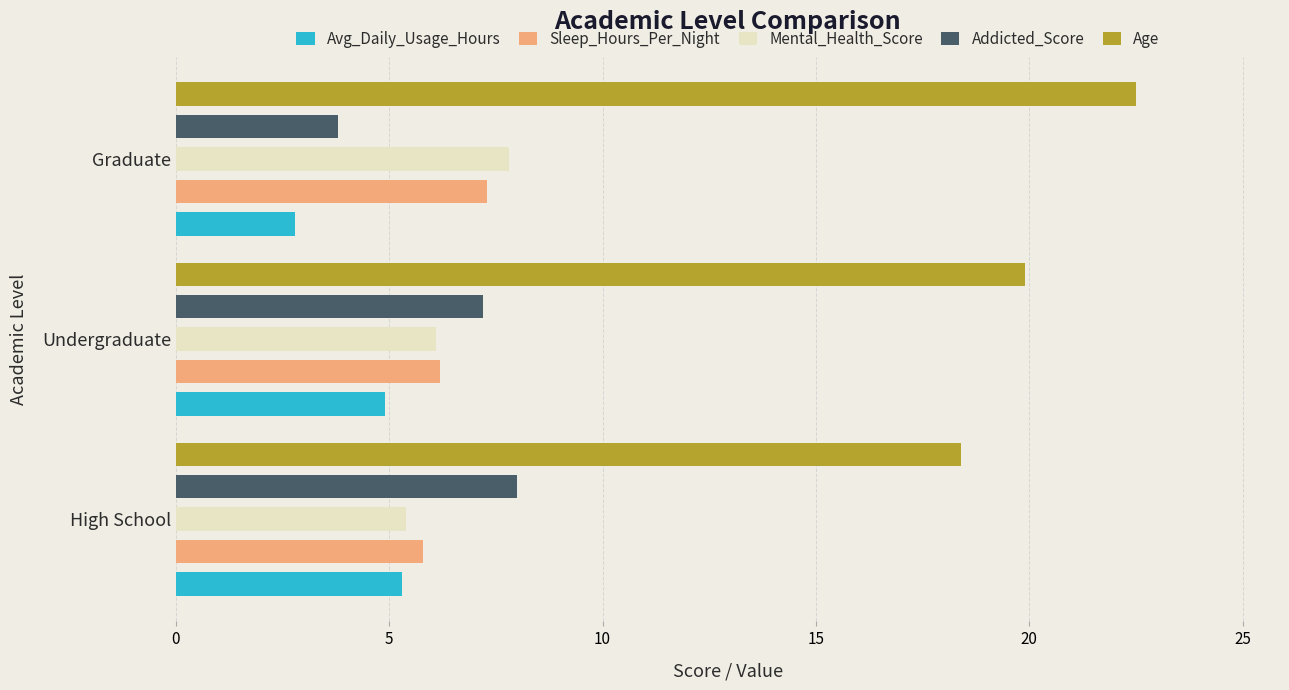

Is the value of Avg_Daily_Usage_Hours at Undergraduate greater than the value of Age at Undergraduate?

No